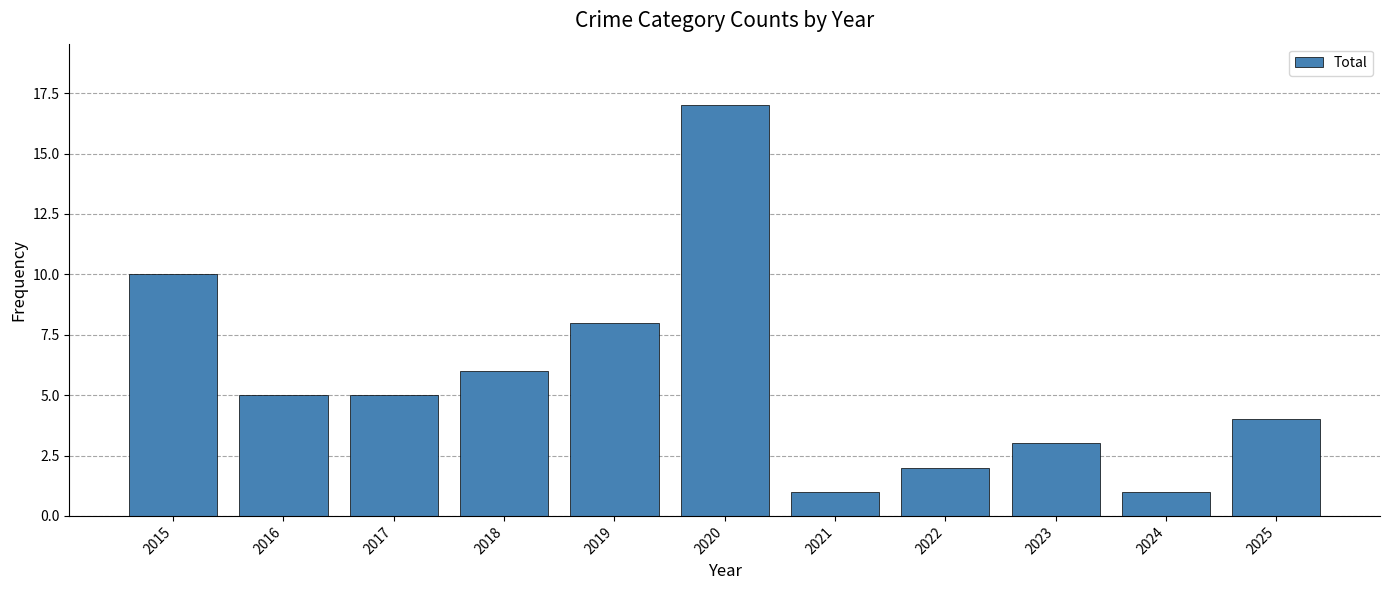

What is the minimum value shown in the chart?

1